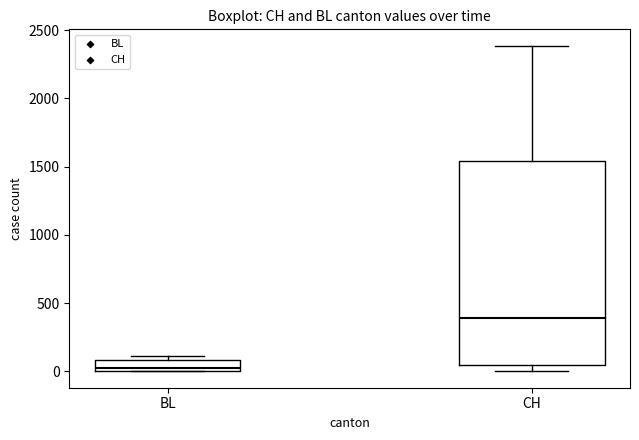

Where is the upper edge of the box for CH on the y-axis? The values are not printed on the chart, so give them approximately, as read against the axis.

1550